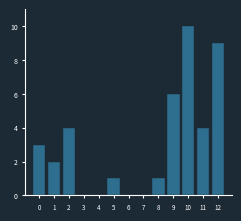

Reading right to left, extract all data points from this chart.

12=9	11=4	10=10	9=6	8=1	7=0	6=0	5=1	4=0	3=0	2=4	1=2	0=3